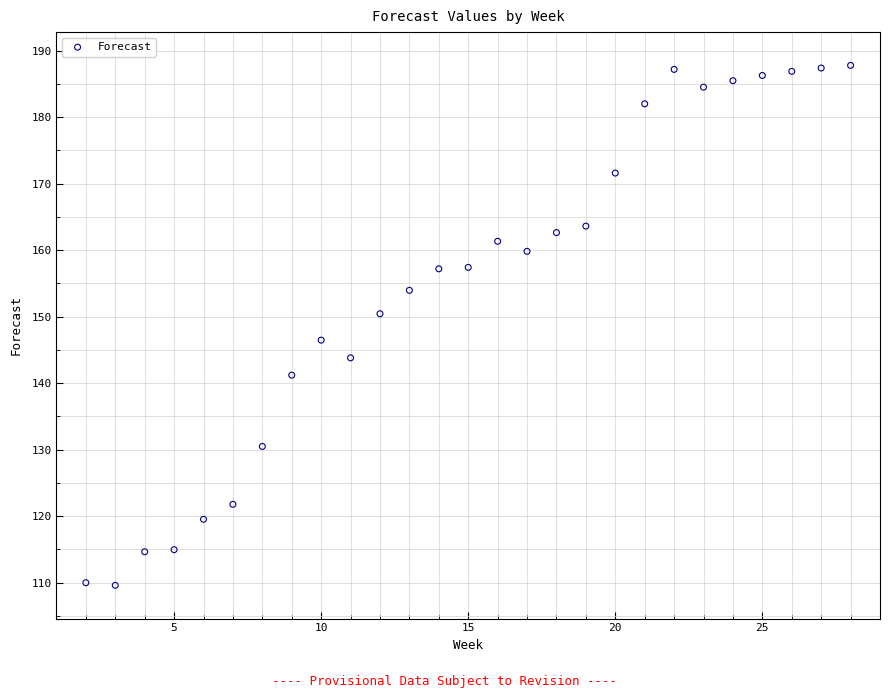

What Y value in the scatter plot is closest to 148?

146.5